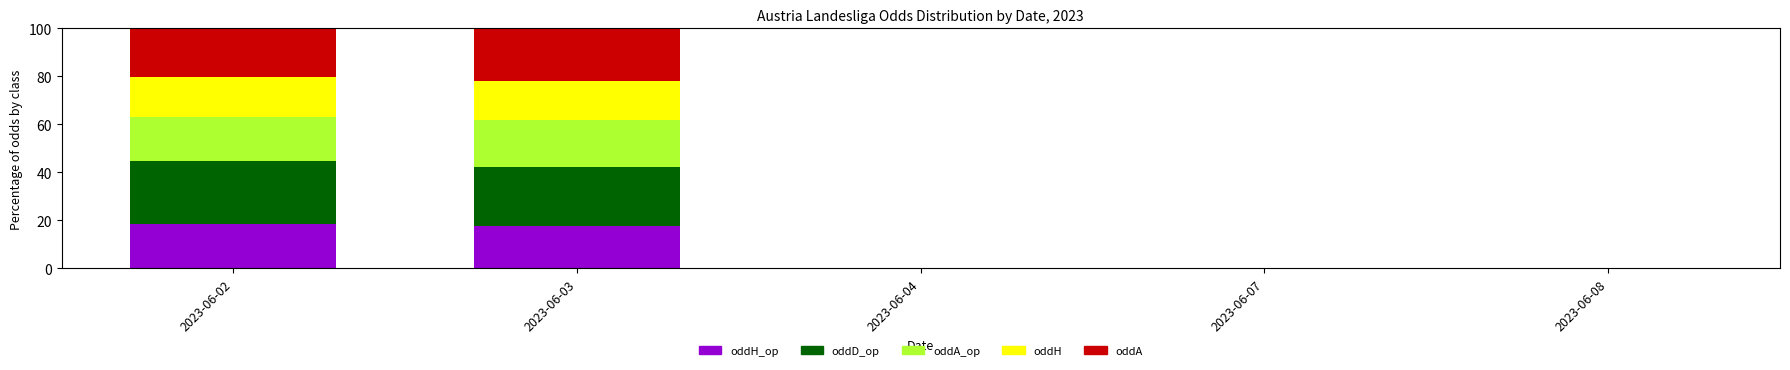

What is the total value across all series at 2023-06-02?

100.0